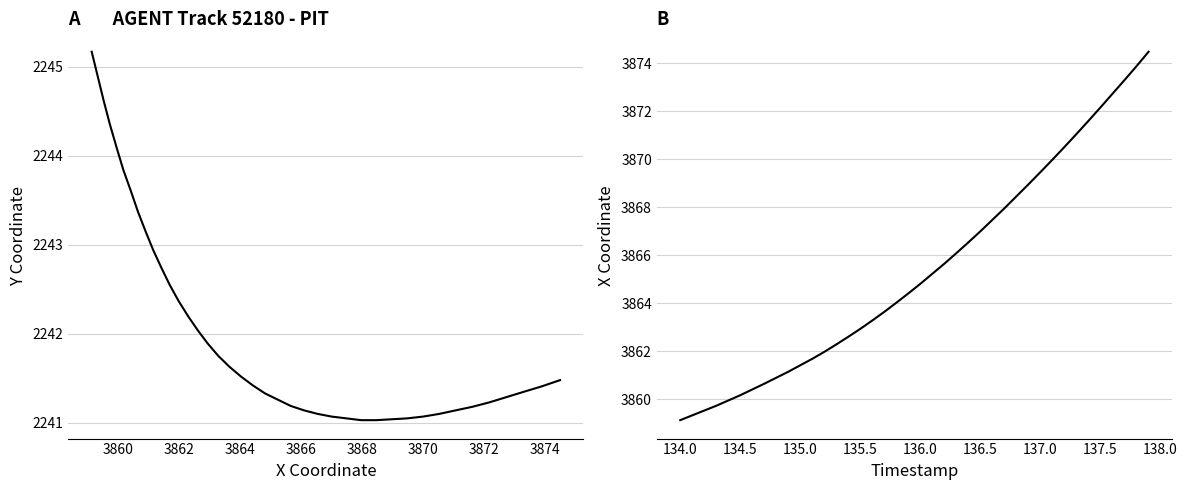

What is the sum of all X vs Y values?

89683.7